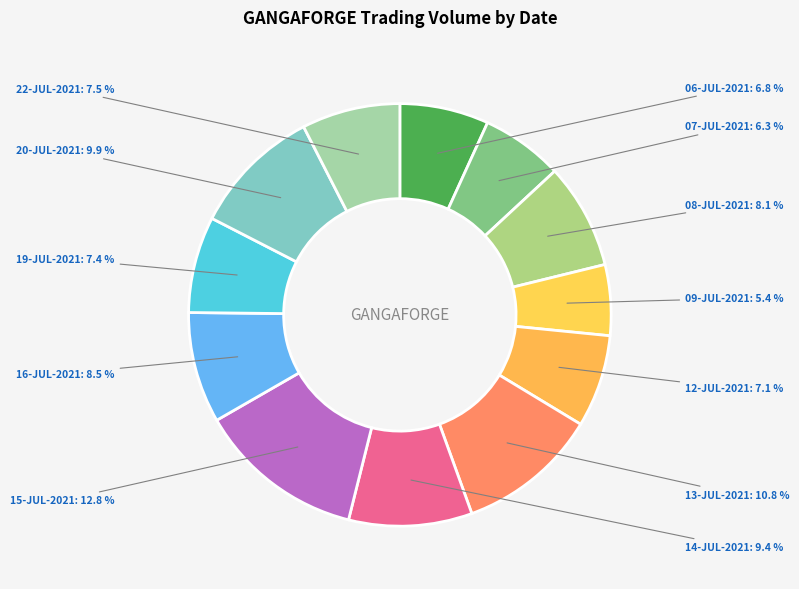

Rank the categories by value from lowest to highest.

09-JUL-2021, 07-JUL-2021, 06-JUL-2021, 12-JUL-2021, 19-JUL-2021, 22-JUL-2021, 08-JUL-2021, 16-JUL-2021, 14-JUL-2021, 20-JUL-2021, 13-JUL-2021, 15-JUL-2021